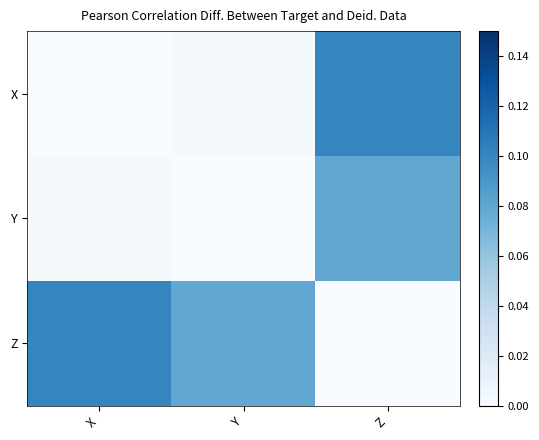

Rank the series at Z from lowest to highest value.

Z, Y, X